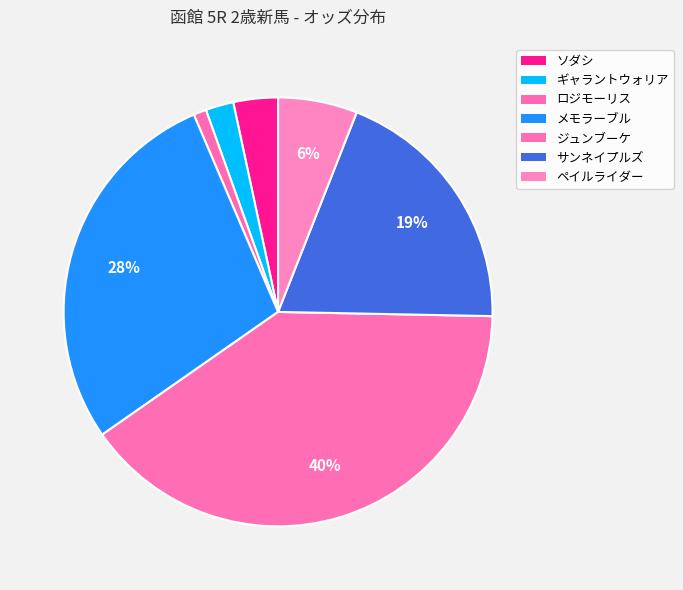

What is the total percentage of ギャラントウォリア and ソダシ?

5.5%